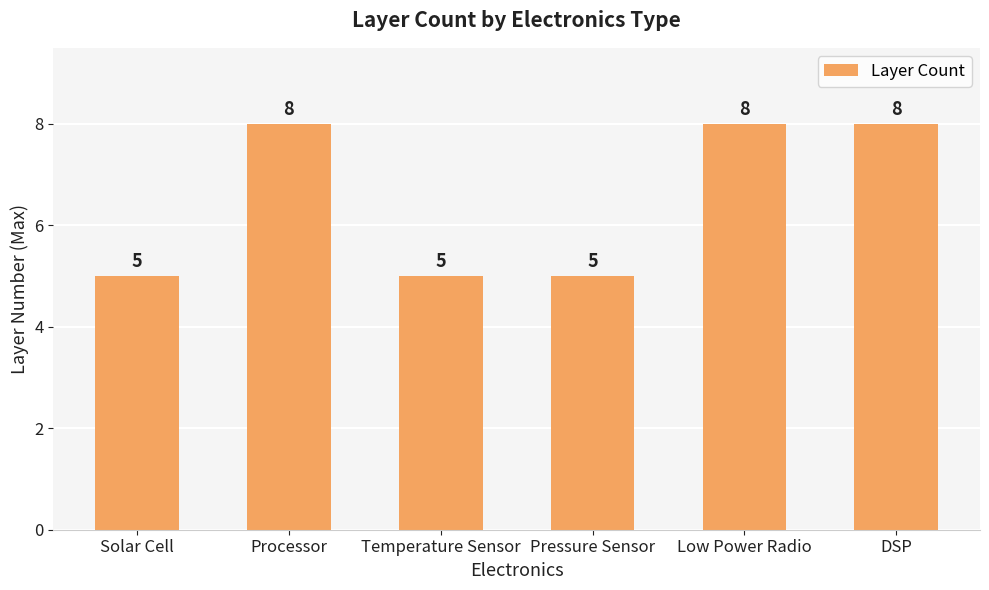

How many values are between 5 and 8?

6